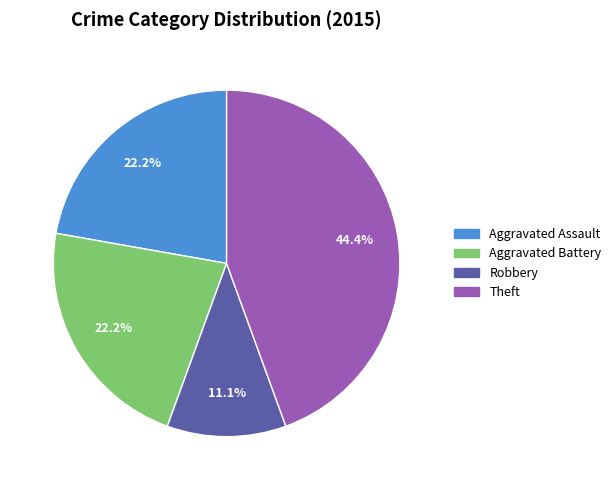

What percentage is the Robbery slice, to the nearest percent?

11%